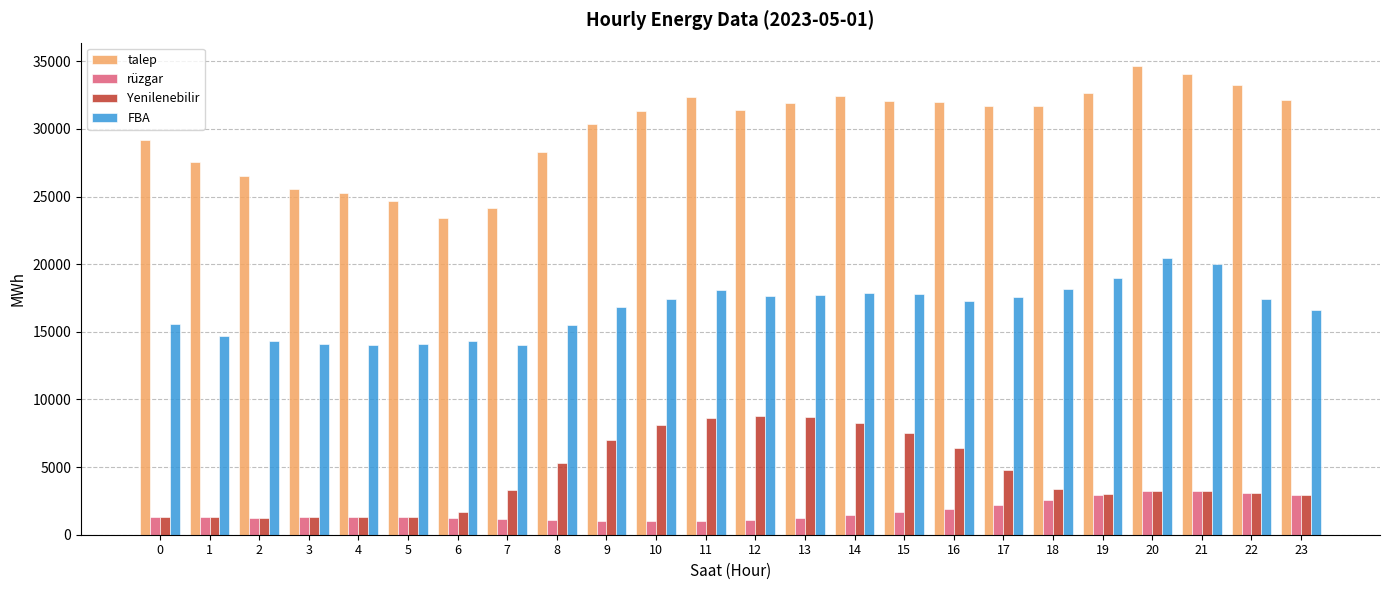

What is the maximum value for talep?

34644.1